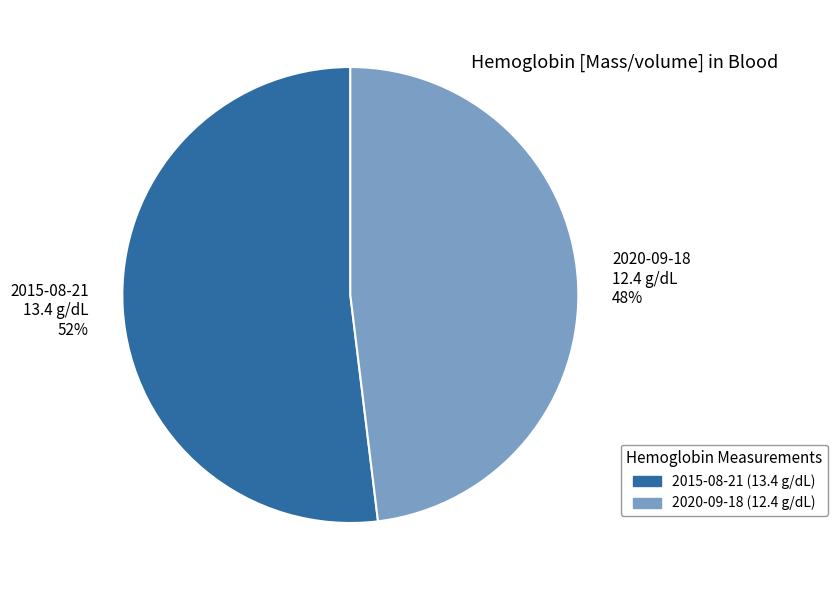

To the nearest percent, what is the difference between the largest and smallest slice percentages?

4%